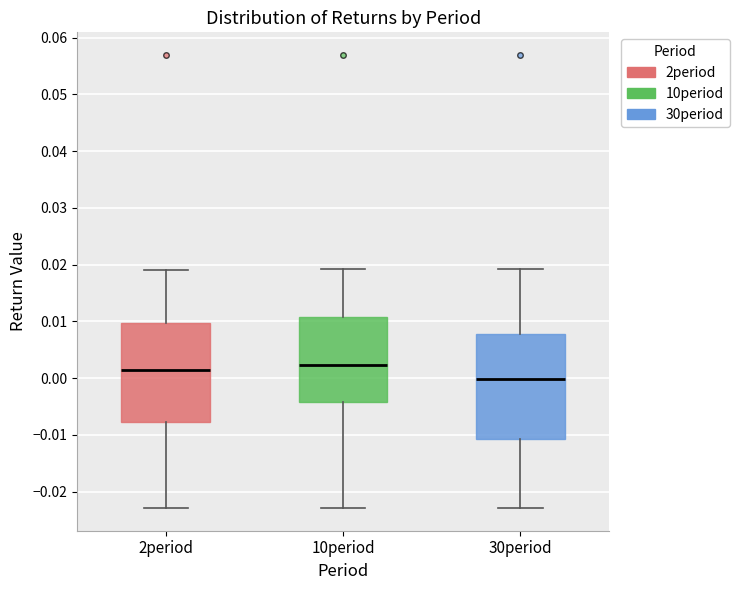

Reading left to right, read every box against the y-axis: the position of its median line, the range the box covers, and the ends of its whiskers. The values are not printed on the chart, so give them approximately, as read against the axis.

2period: median 0.001, box -0.008 to 0.010, whiskers -0.023 to 0.019
10period: median 0.002, box -0.004 to 0.011, whiskers -0.023 to 0.019
30period: median 0.000, box -0.011 to 0.008, whiskers -0.023 to 0.019